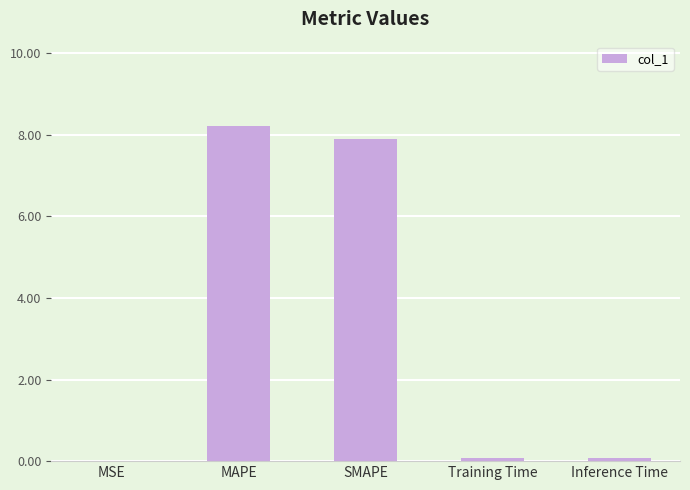

What is the maximum value shown in the chart?

8.2